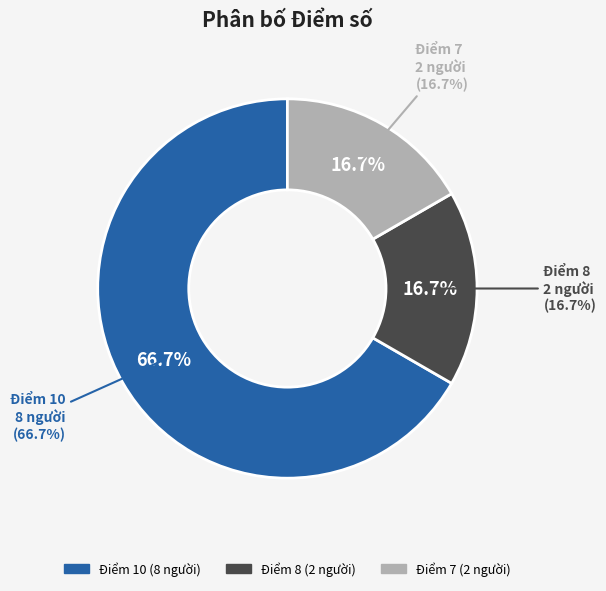

What is the ratio of the value at 8 to the value at 10?

0.2